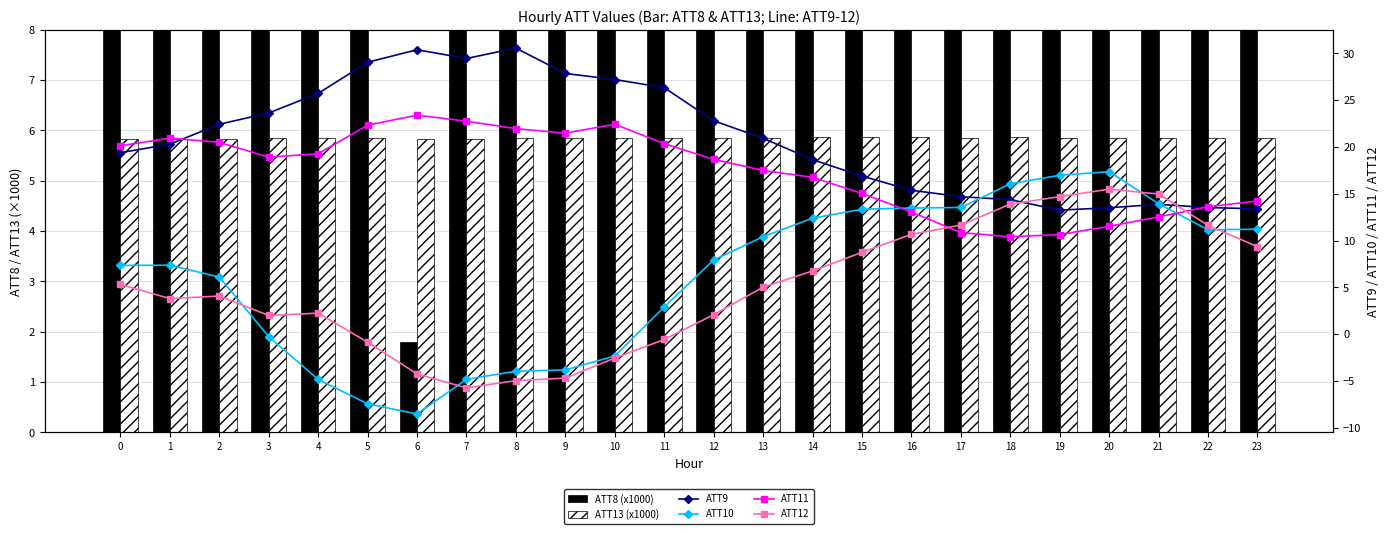

Count the number of data series in this chart.

6